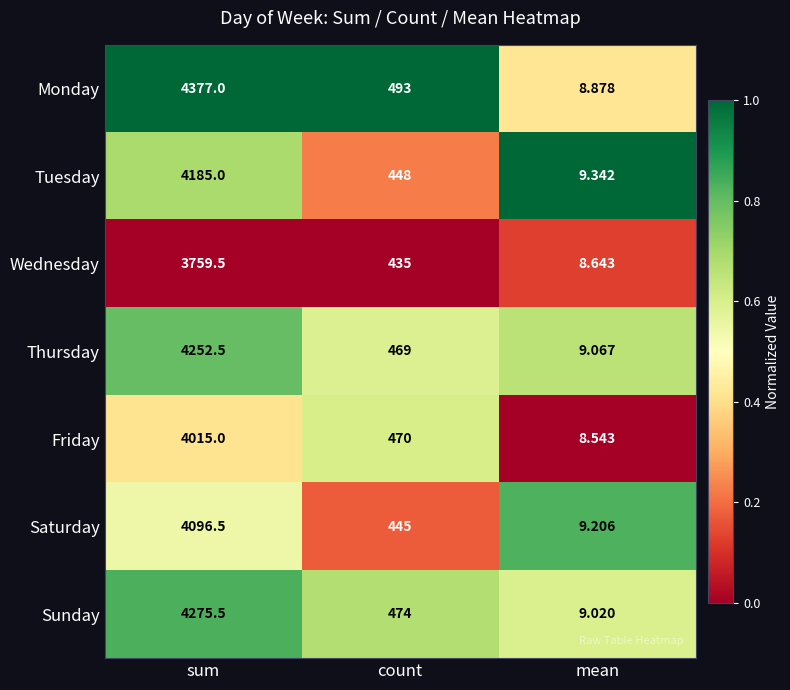

At which label is Tuesday closest to 2097?

count